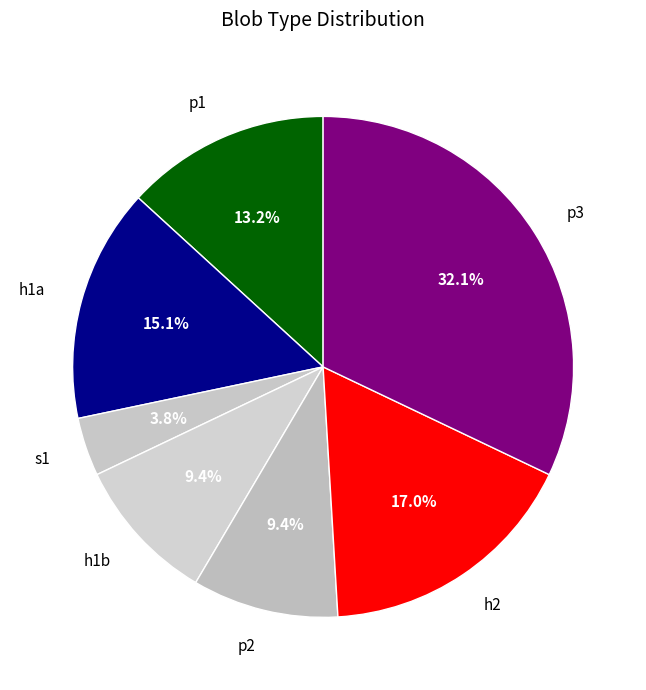

Is there a majority slice in this chart?

No